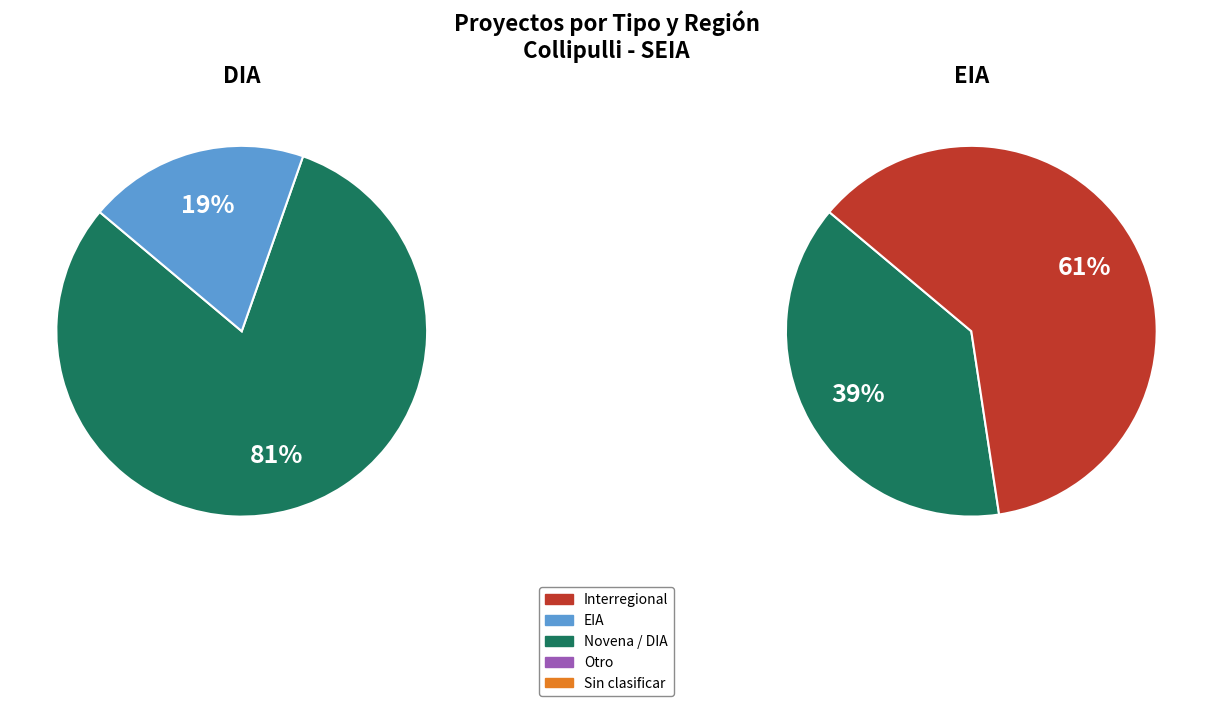

What is the change in value from DIA to EIA?

-99